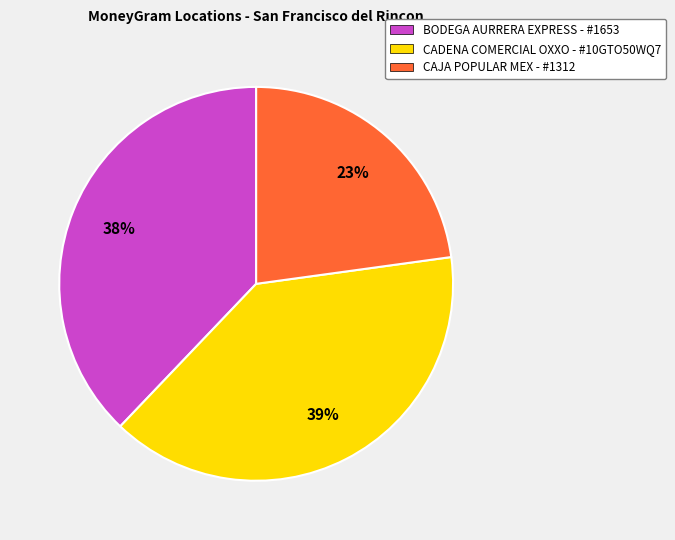

What percentage is the BODEGA AURRERA EXPRESS - #1653 slice, to the nearest percent?

38%